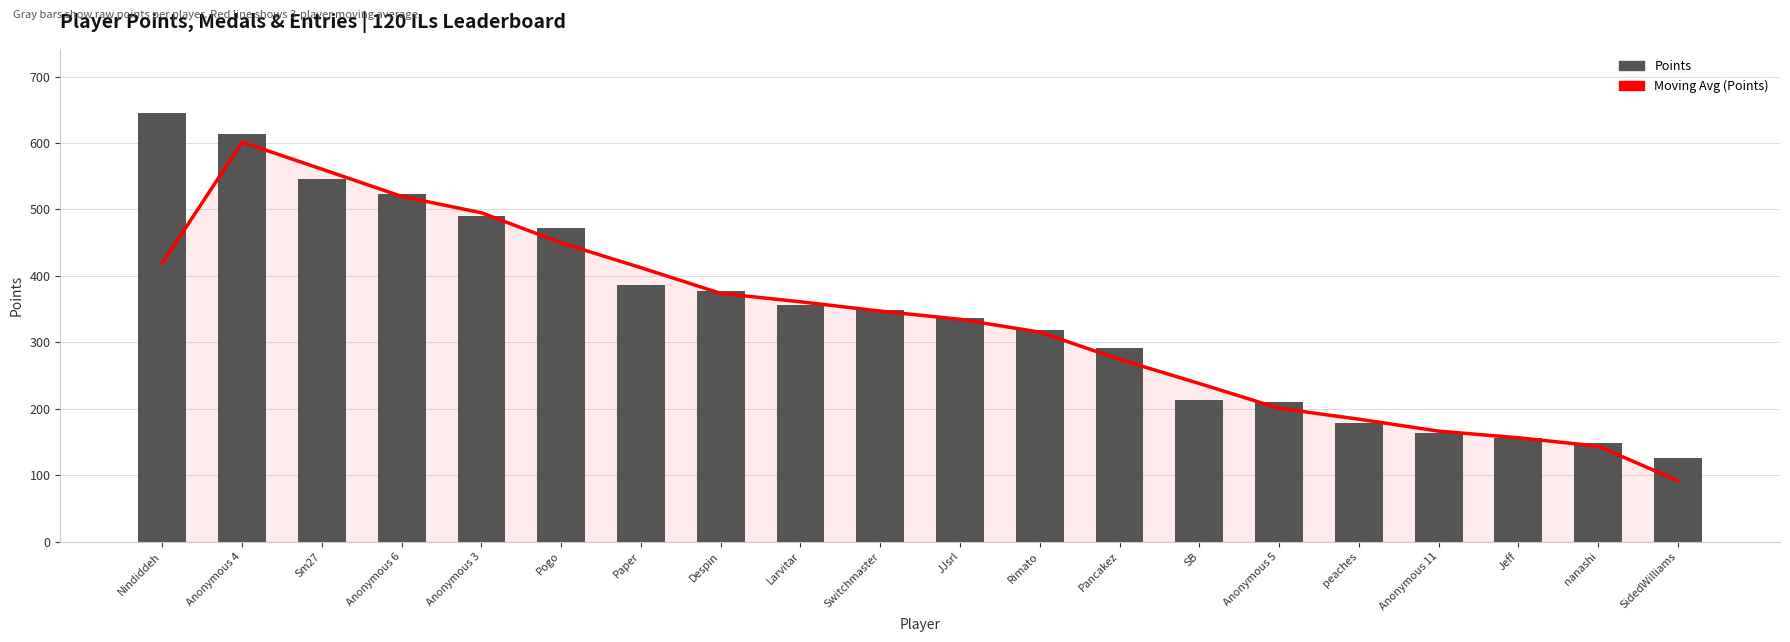

Between Paper and Larvitar, which is larger?

Paper